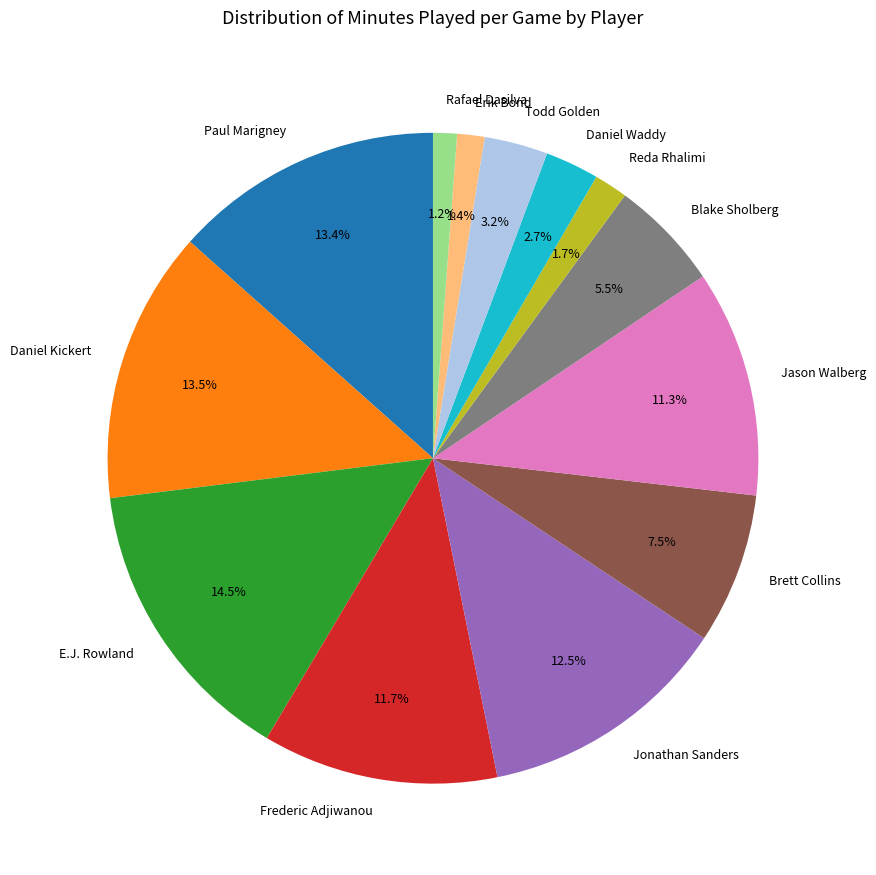

How many segments does this pie chart have?

13